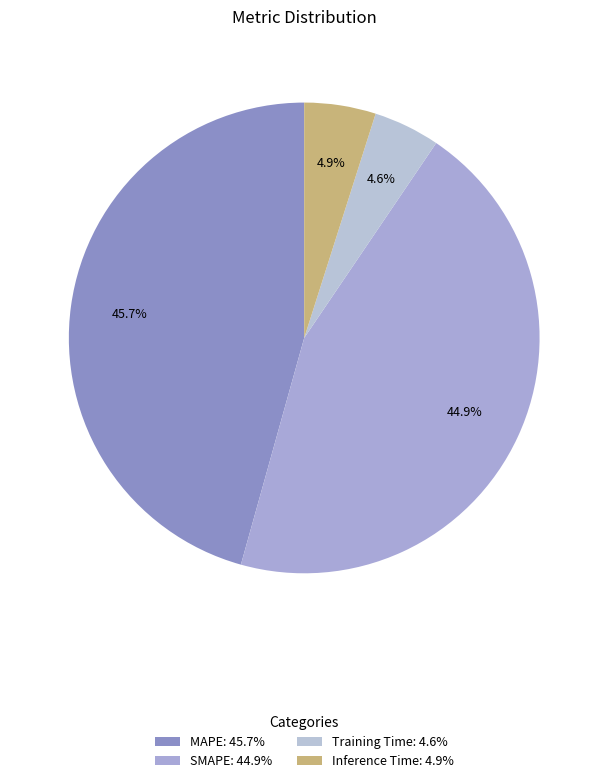

Is there a majority slice in this chart?

No